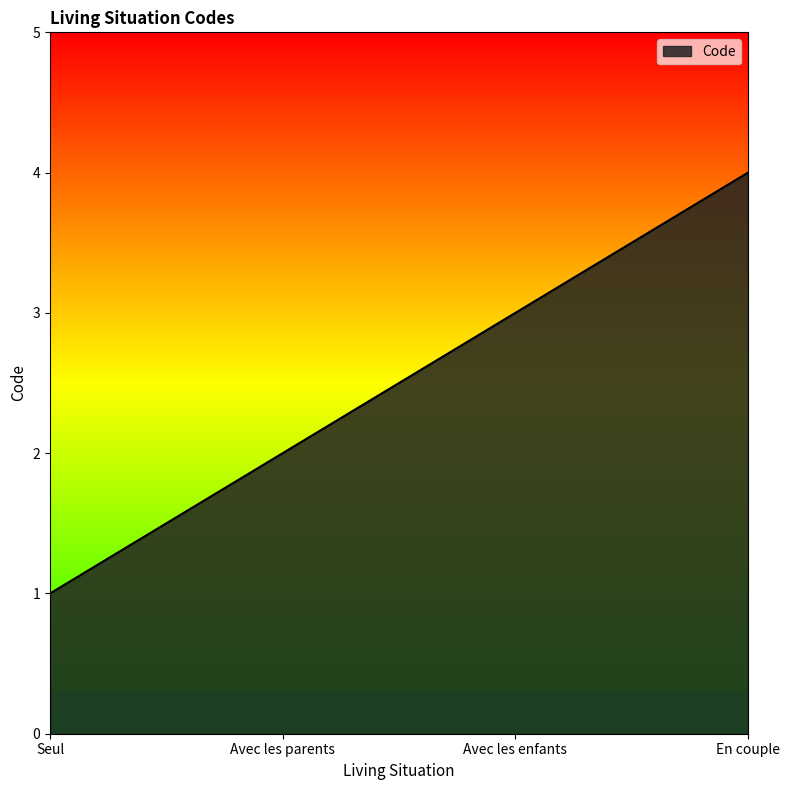

Rank the categories by value from lowest to highest.

Seul, Avec les parents, Avec les enfants, En couple